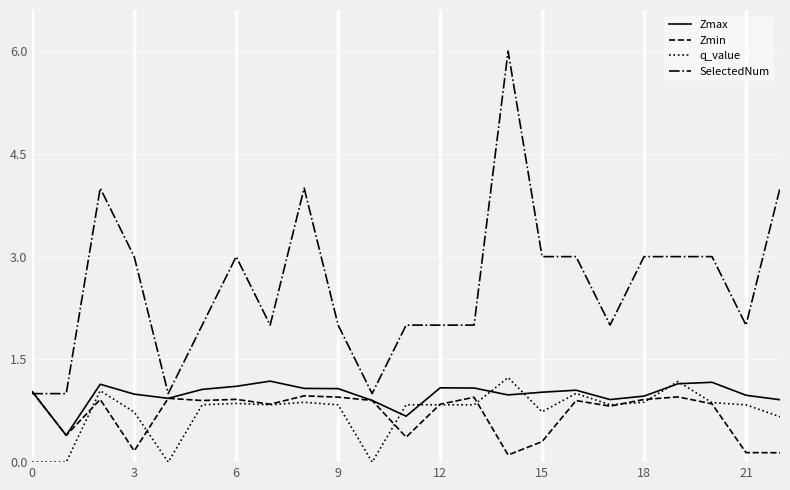

Does the chart display data point markers on the line(s)?

No